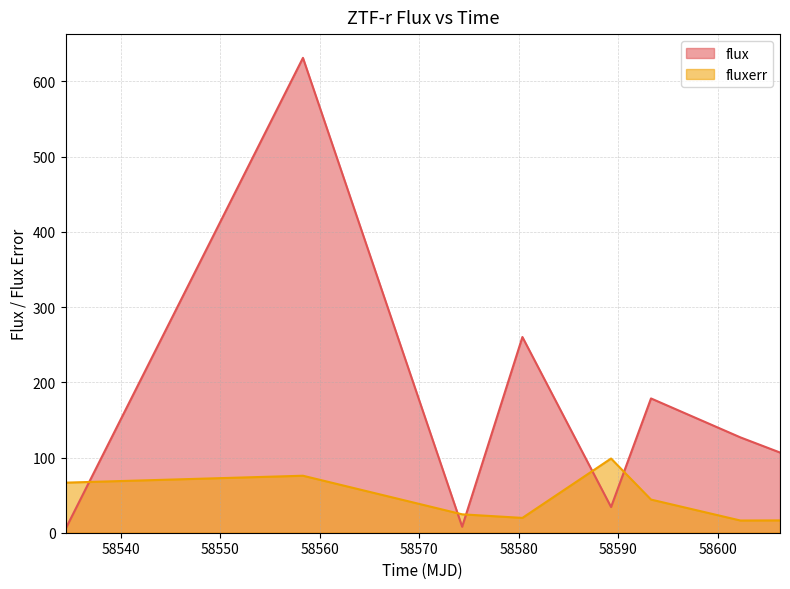

What are all the series names shown in the legend?

flux, fluxerr